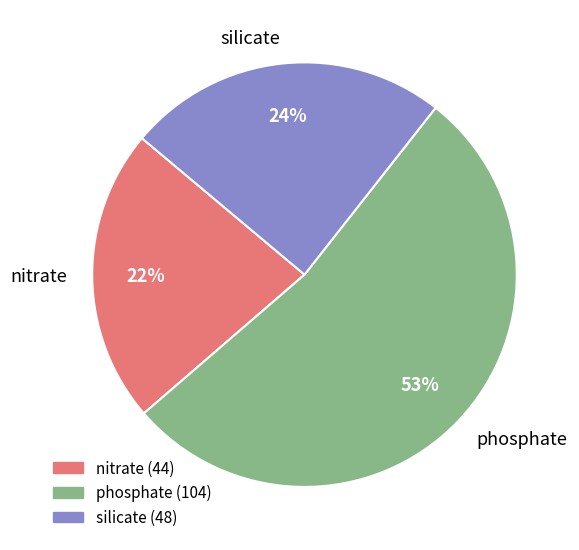

Is there any slice that represents more than half of the pie?

Yes